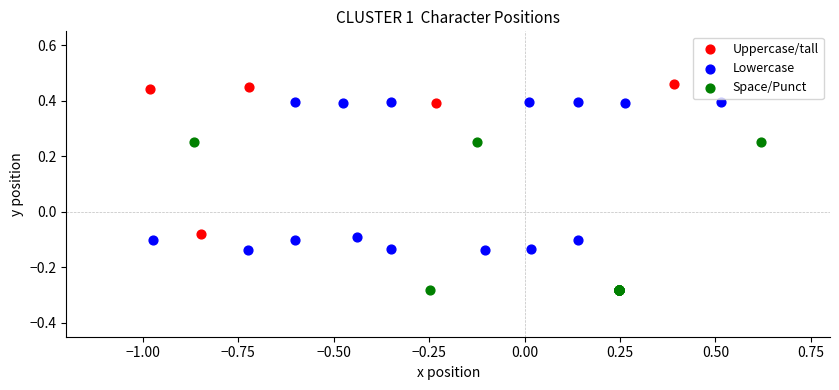

Which series reaches the minimum Y coordinate?

Space/Punct